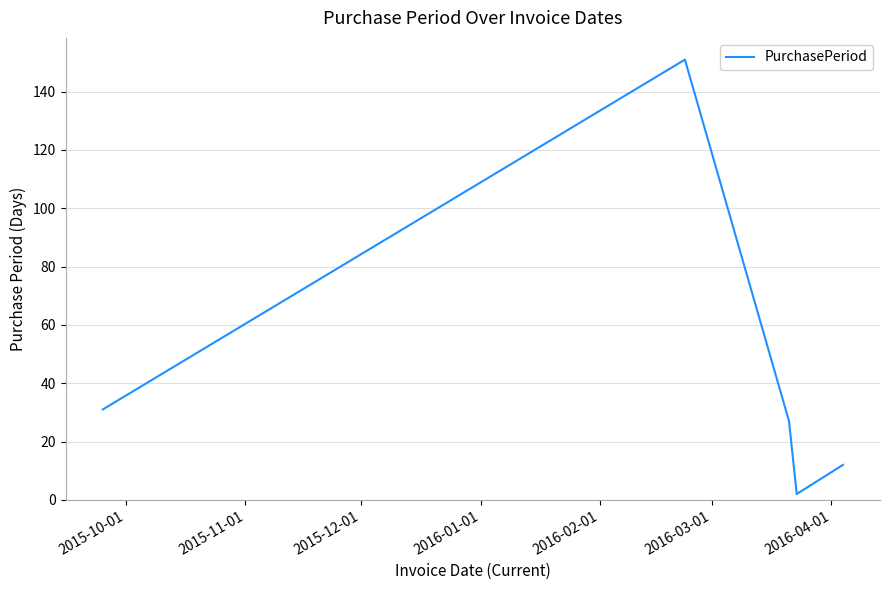

What is the maximum value shown in the chart?

151